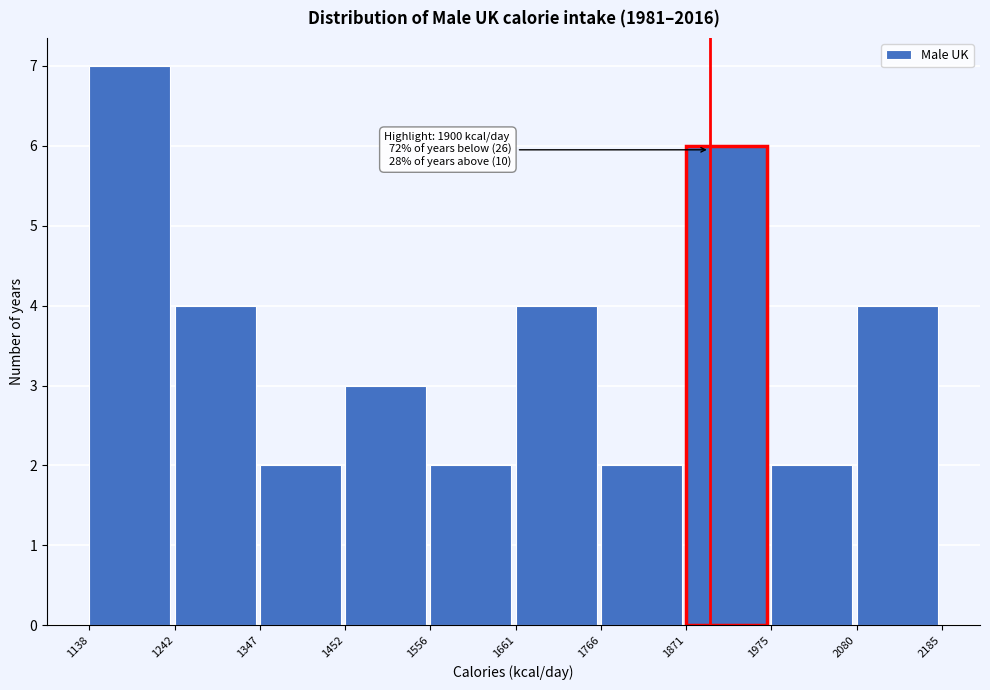

Over which range of the x-axis is the bar tallest?

1138 to 1242